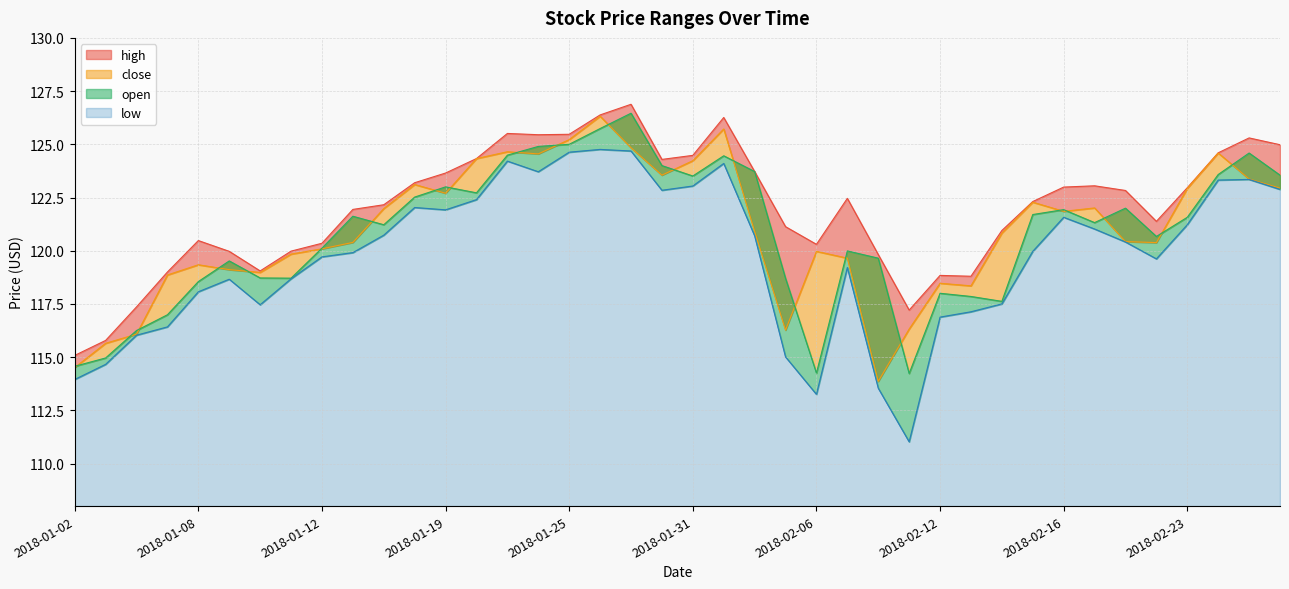

Rank the series at 2018-01-05 from lowest to highest value.

low, open, close, high